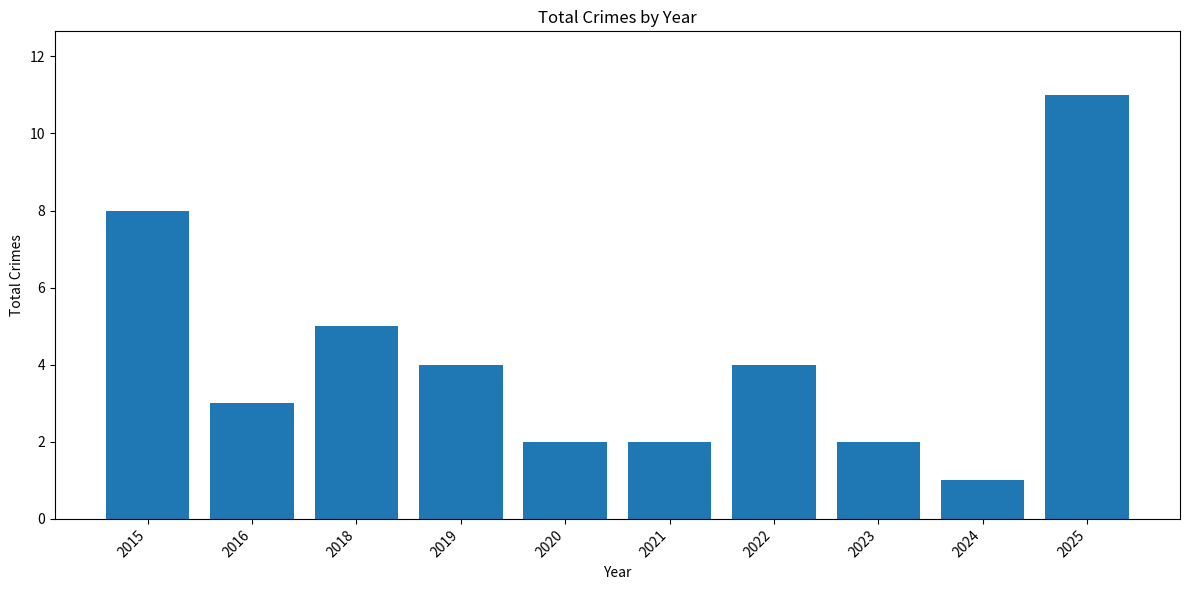

What is the change in value from 2018 to 2024?

-4